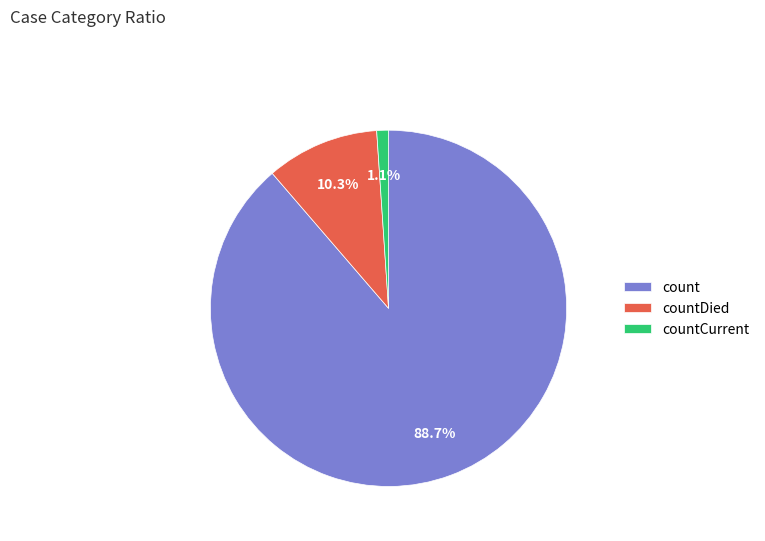

What is the total percentage of count and countDied?

98.9%